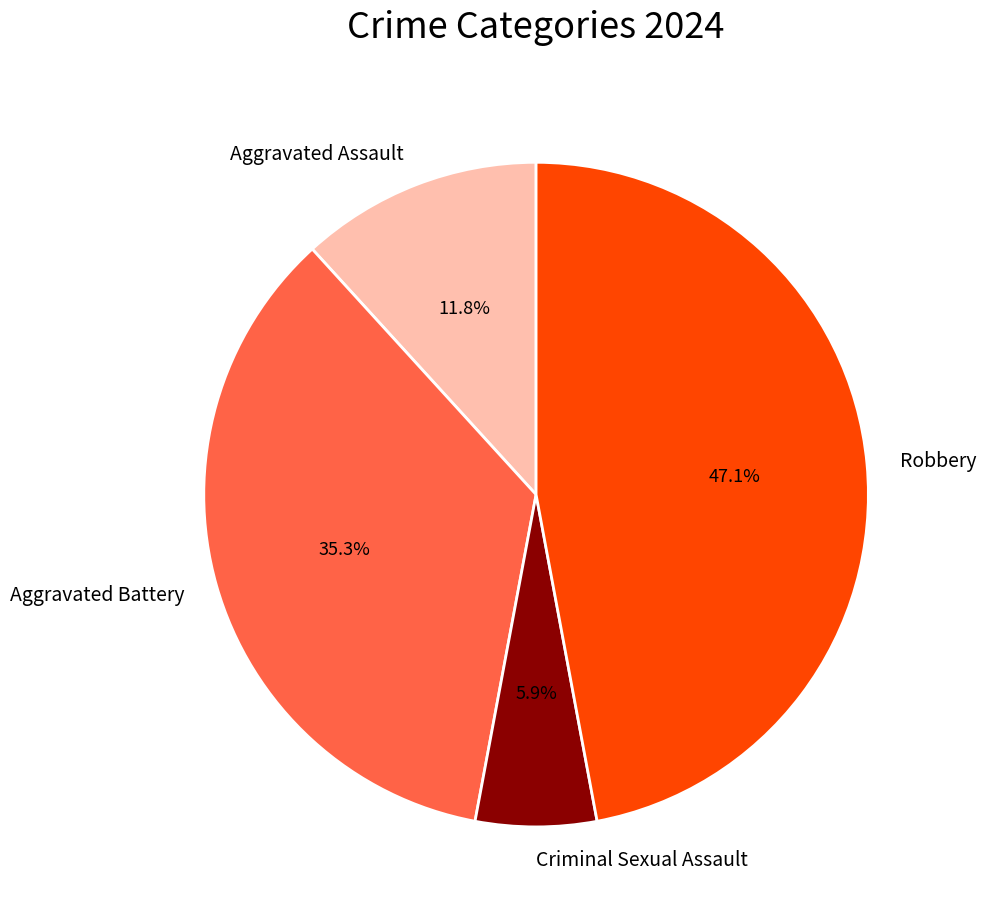

Rank the categories by value from highest to lowest.

Robbery, Aggravated Battery, Aggravated Assault, Criminal Sexual Assault